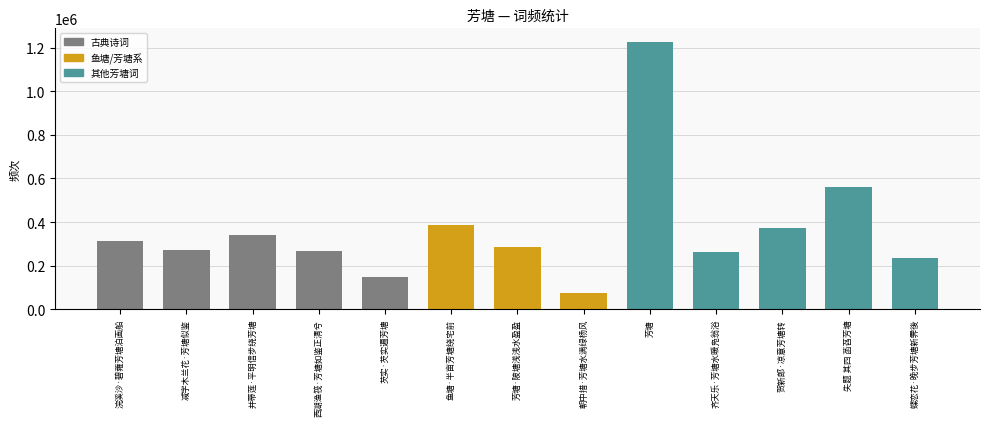

What is the label of the 8th bar from the right?

鱼塘·半亩芳塘绕宅前